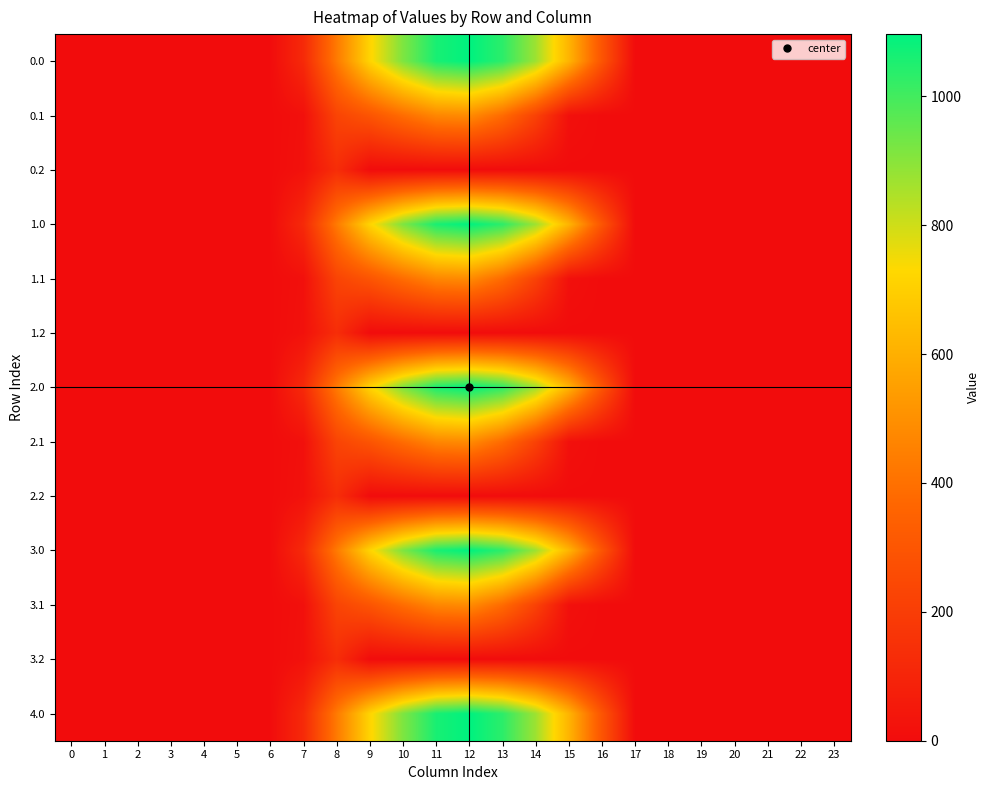

How many distinct data groups are displayed?

13